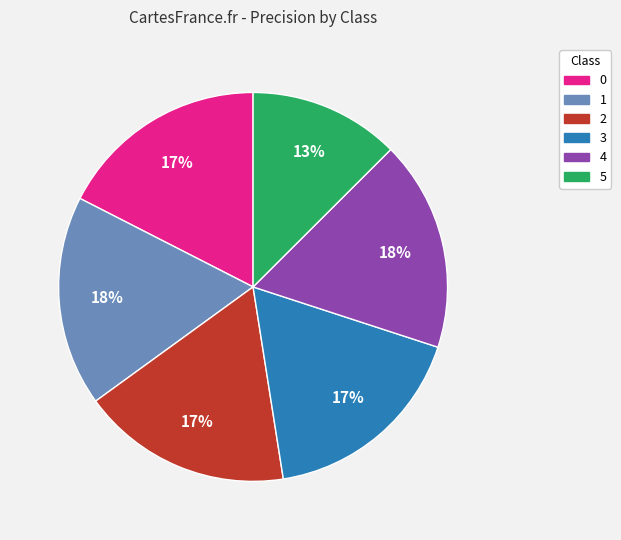

How many segments does this pie chart have?

6